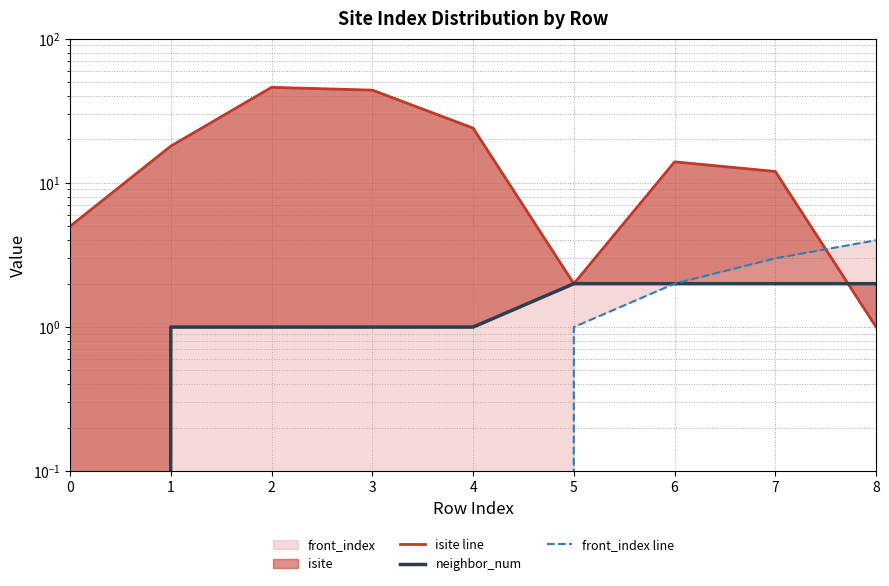

What is the sum of the neighbor_num values at 8 and 6?

4